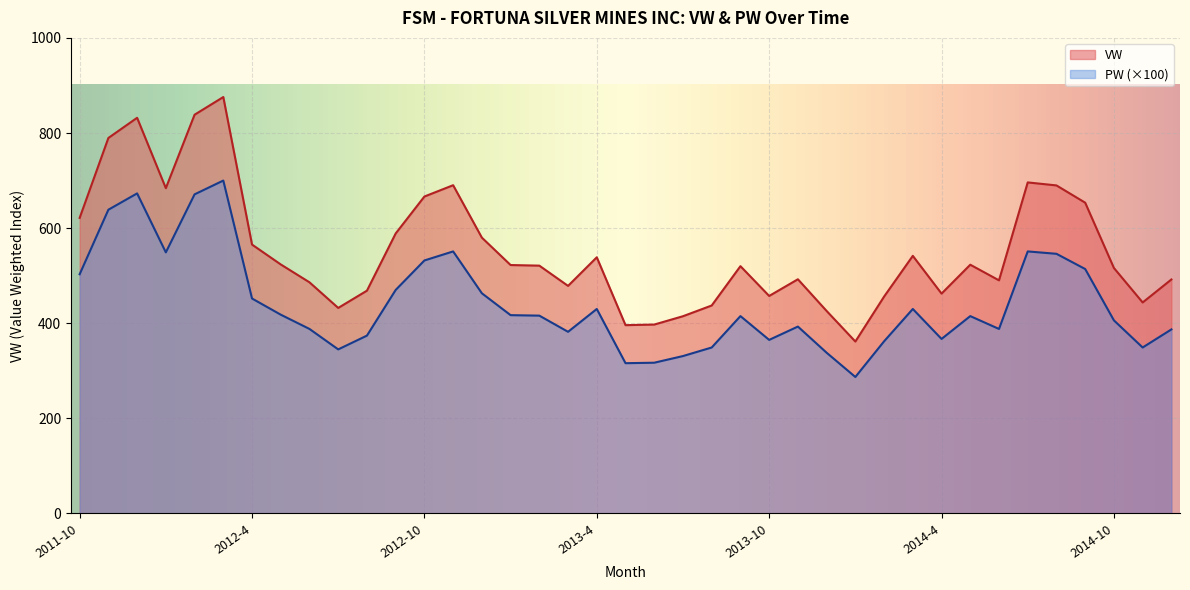

Reading right to left, what are all the values shown in this chart?

VW: 2014-12=492.0	2014-11=443.7	2014-10=516.2	2014-9=653.5	2014-8=689.8	2014-7=696.1	2014-6=490.2	2014-5=523.1	2014-4=462.3	2014-3=541.7	2014-2=456.0	2014-1=361.5	2013-12=425.8	2013-11=492.4	2013-10=457.4	2013-9=520.0	2013-8=437.3	2013-7=414.8	2013-6=397.2	2013-5=396.0	2013-4=538.7	2013-3=478.5	2013-2=521.1	2013-1=522.4	2012-12=580.0	2012-11=690.2	2012-10=666.4	2012-9=588.8	2012-8=468.5	2012-7=432.2	2012-6=486.0	2012-5=523.6	2012-4=565.4	2012-3=875.6	2012-2=838.4	2012-1=684.0	2011-12=832.0	2011-11=789.6	2011-10=621.5
PW: 2014-12=387.0	2014-11=349.0	2014-10=406.0	2014-9=514.0	2014-8=546.0	2014-7=551.0	2014-6=388.0	2014-5=415.0	2014-4=367.0	2014-3=430.0	2014-2=362.0	2014-1=287.0	2013-12=338.0	2013-11=393.0	2013-10=365.0	2013-9=415.0	2013-8=349.0	2013-7=331.0	2013-6=317.0	2013-5=316.0	2013-4=430.0	2013-3=382.0	2013-2=416.0	2013-1=417.0	2012-12=463.0	2012-11=551.0	2012-10=532.0	2012-9=470.0	2012-8=374.0	2012-7=345.0	2012-6=388.0	2012-5=418.0	2012-4=452.0	2012-3=700.0	2012-2=671.0	2012-1=549.0	2011-12=673.0	2011-11=638.7	2011-10=503.0